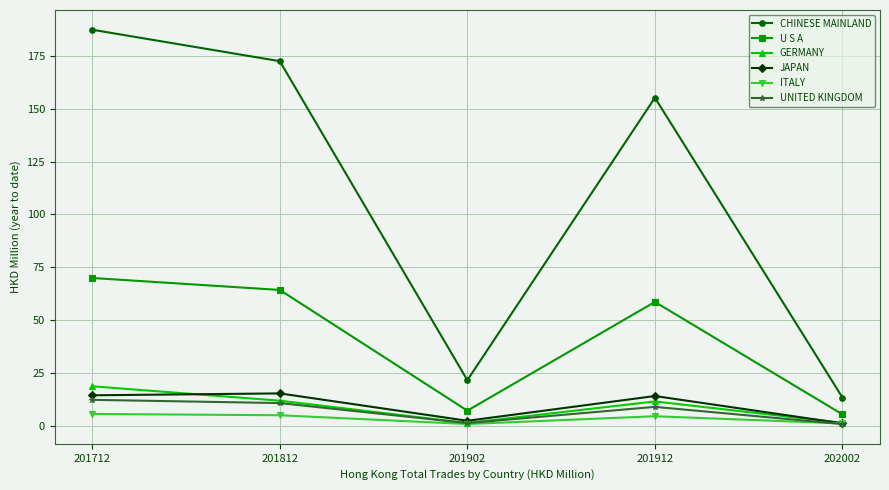

What is the difference between the maximum and minimum values in the GERMANY series?

17.4